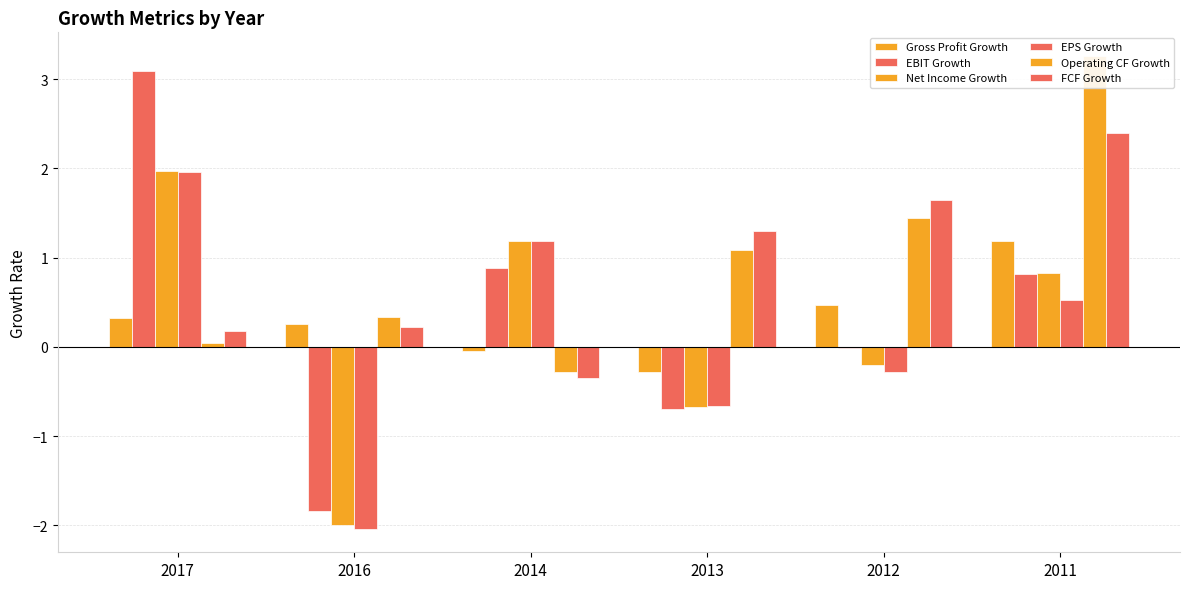

How many bars are there in total?

36